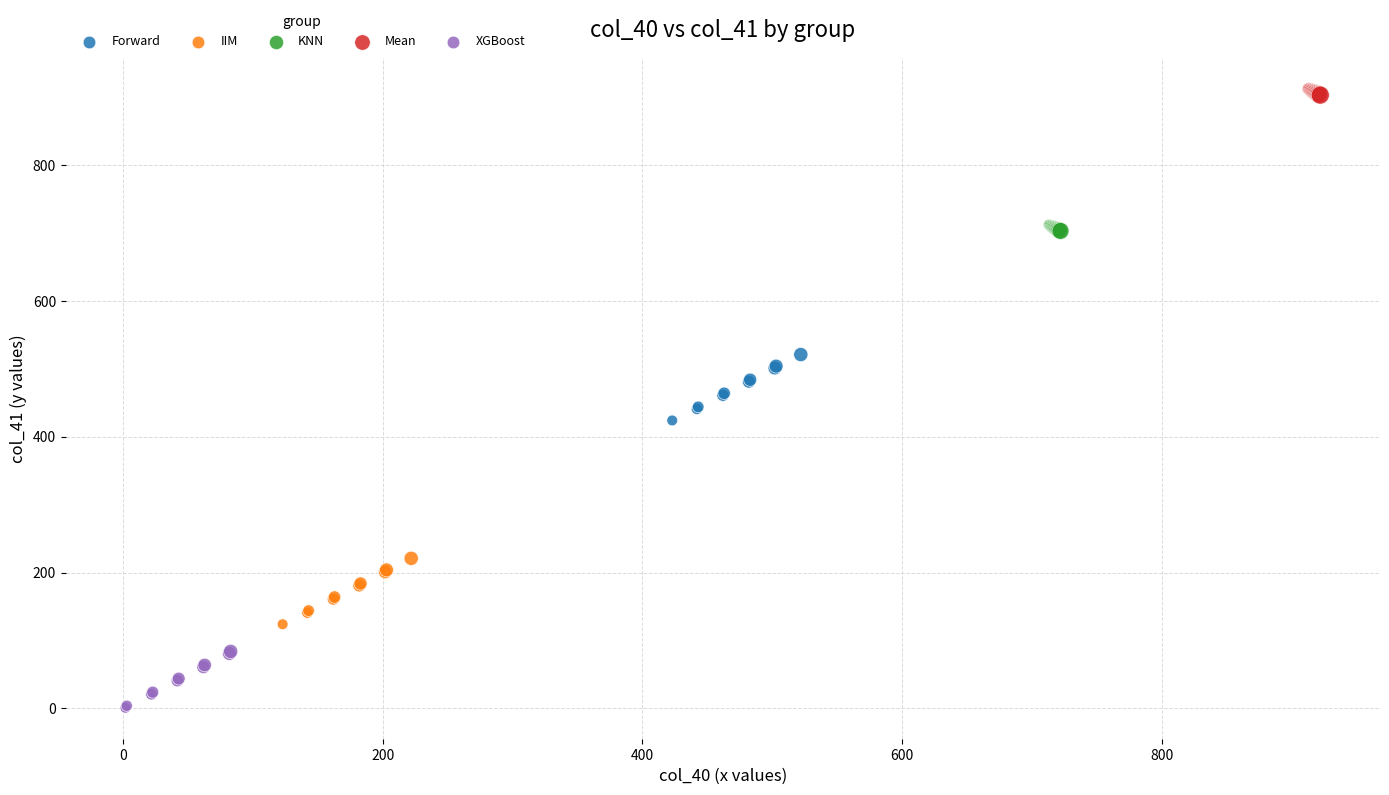

Which series contains the highest Y value?

Mean